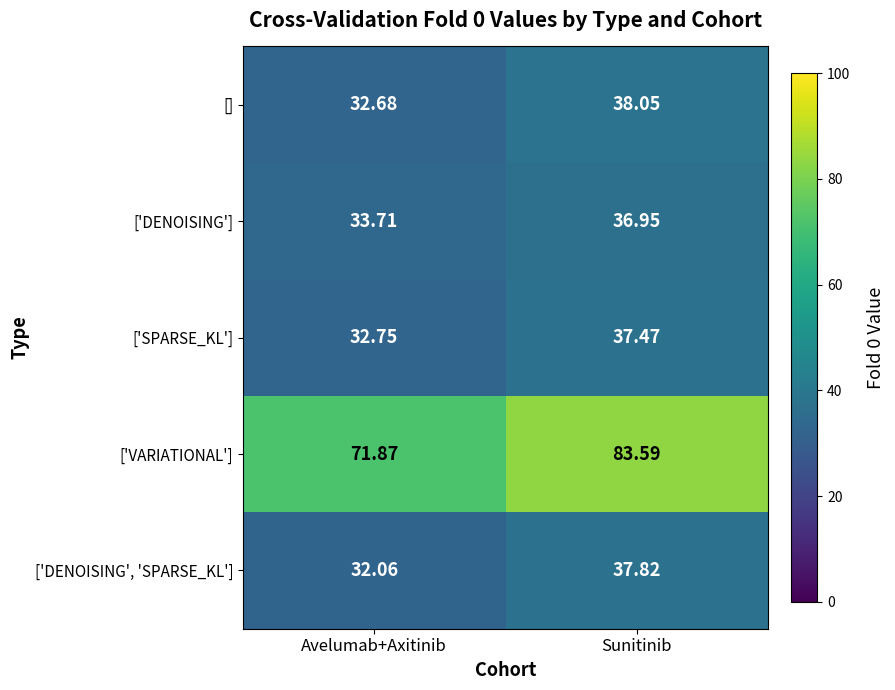

At which category is the sum across all series the highest?

Sunitinib